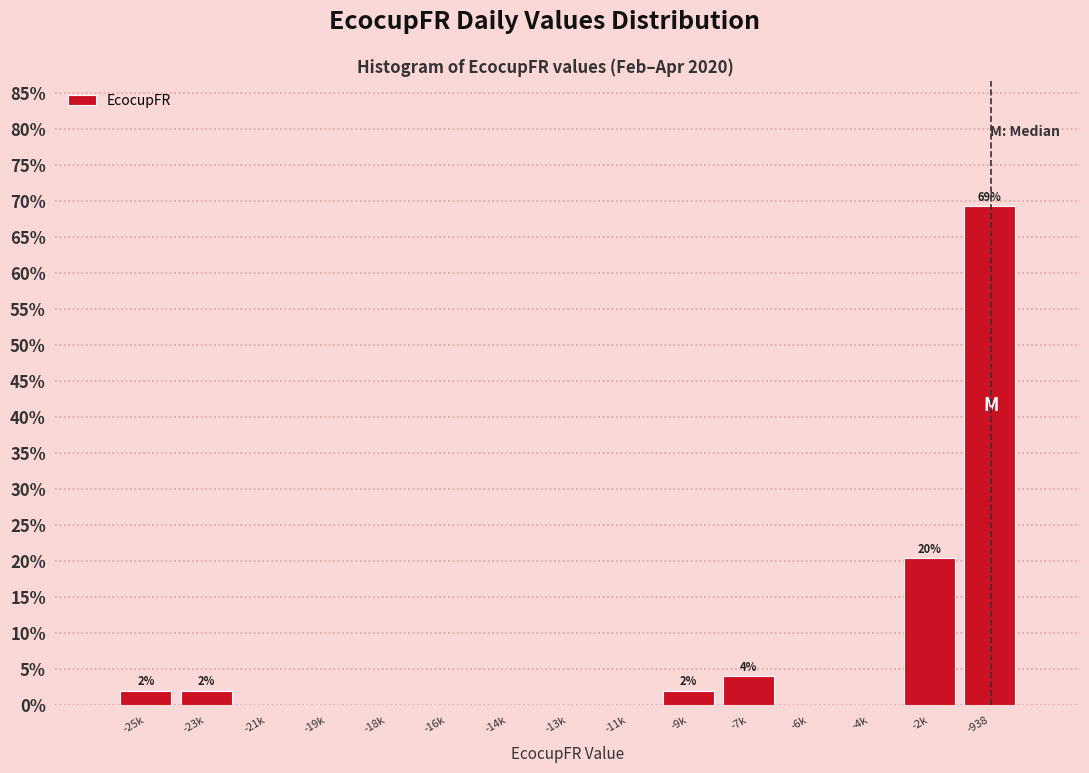

Reading left to right, extract all data points from this chart.

-25k=2.0	-23k=2.0	-21k=0.0	-19k=0.0	-18k=0.0	-16k=0.0	-14k=0.0	-13k=0.0	-11k=0.0	-9k=2.0	-7k=4.1	-6k=0.0	-4k=0.0	-2k=20.4	-938=69.4